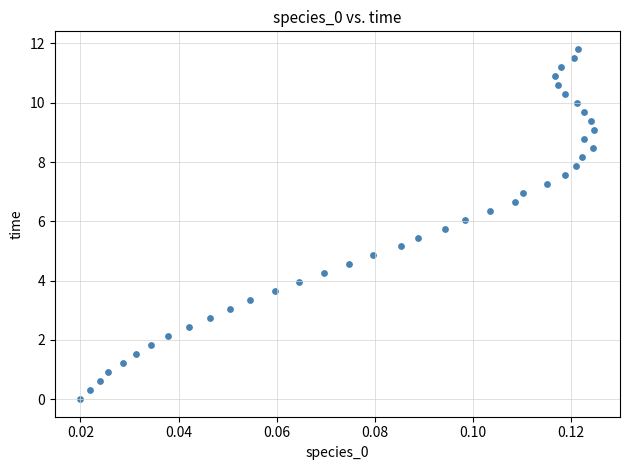

What is the range of Y values (max minus min)?

11.8